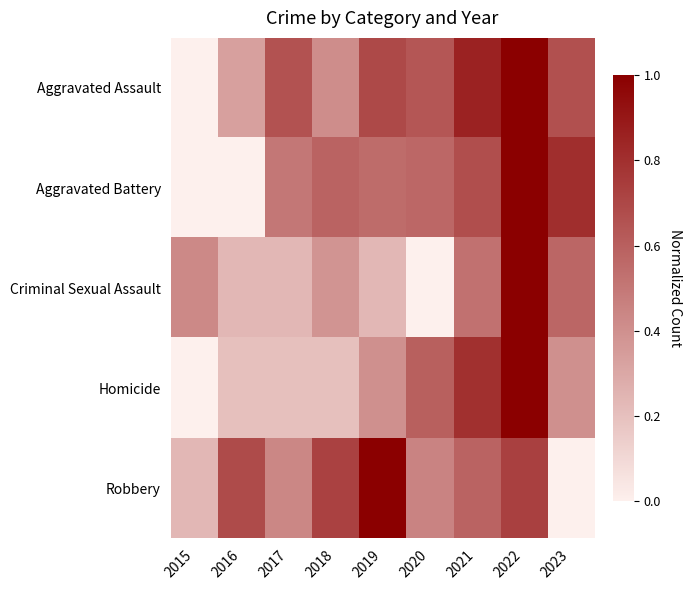

How many distinct data groups are displayed?

5